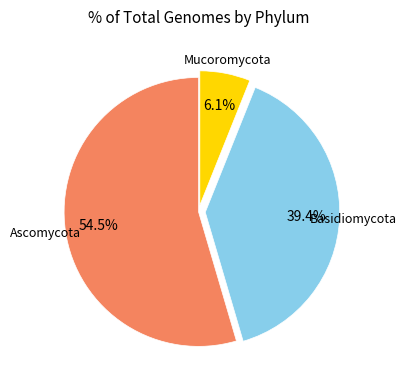

Is there a majority slice in this chart?

Yes